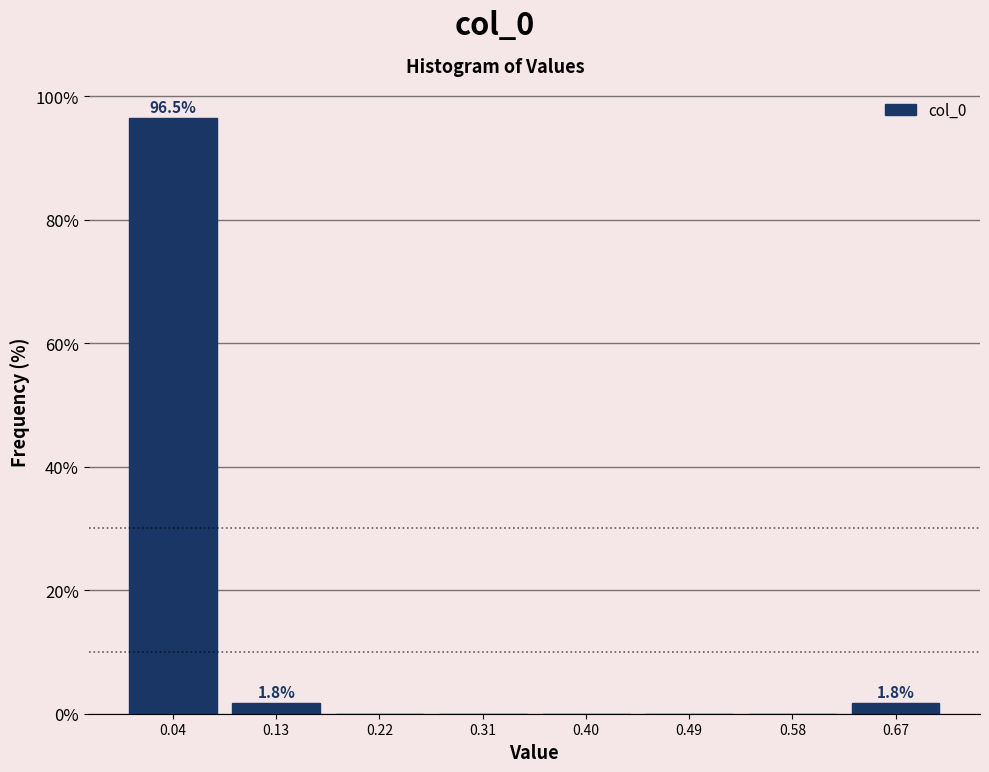

Over which range of the x-axis is the bar tallest?

0.00 to 0.09